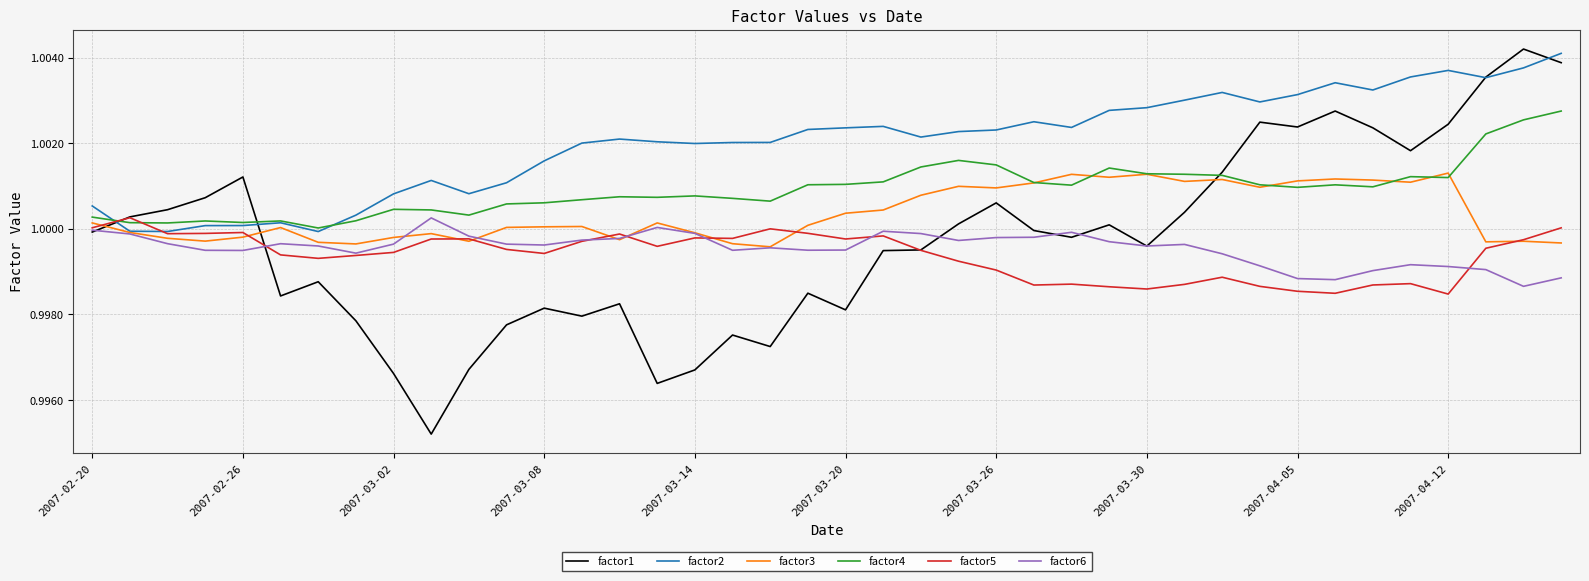

Which series has the widest spread of values?

factor1